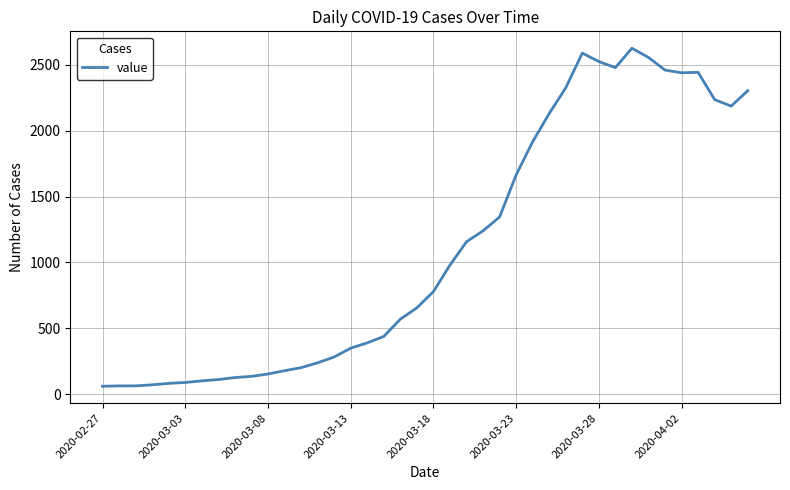

What is the greatest value displayed?

2625